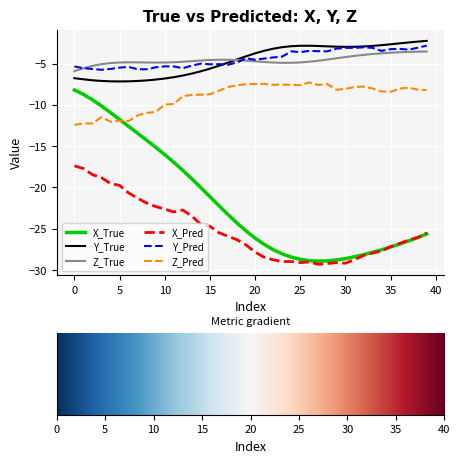

True or false: X_Pred and Y_True cross at least once.

False